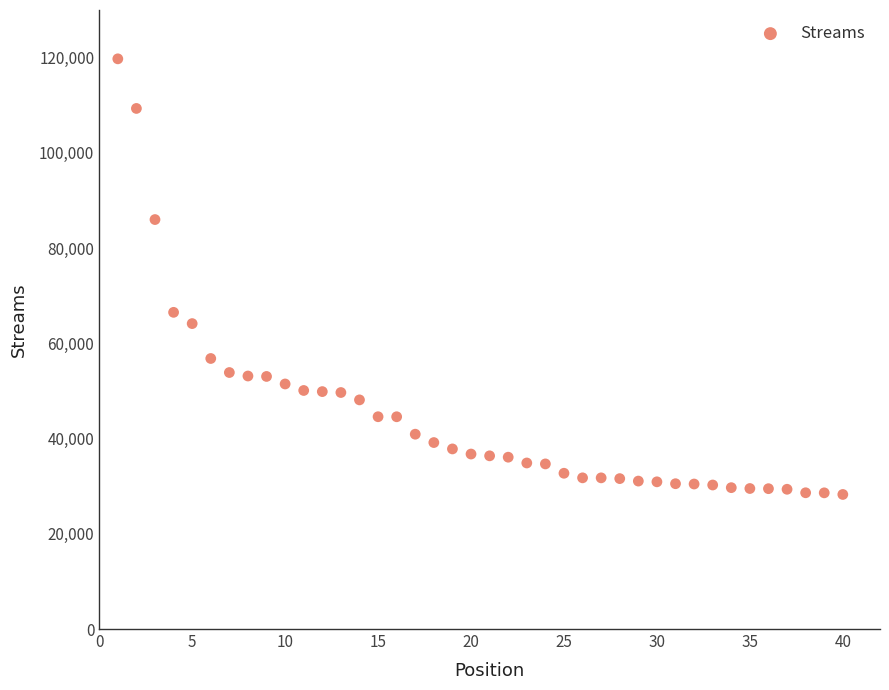

What is the range of Y values (max minus min)?

91485